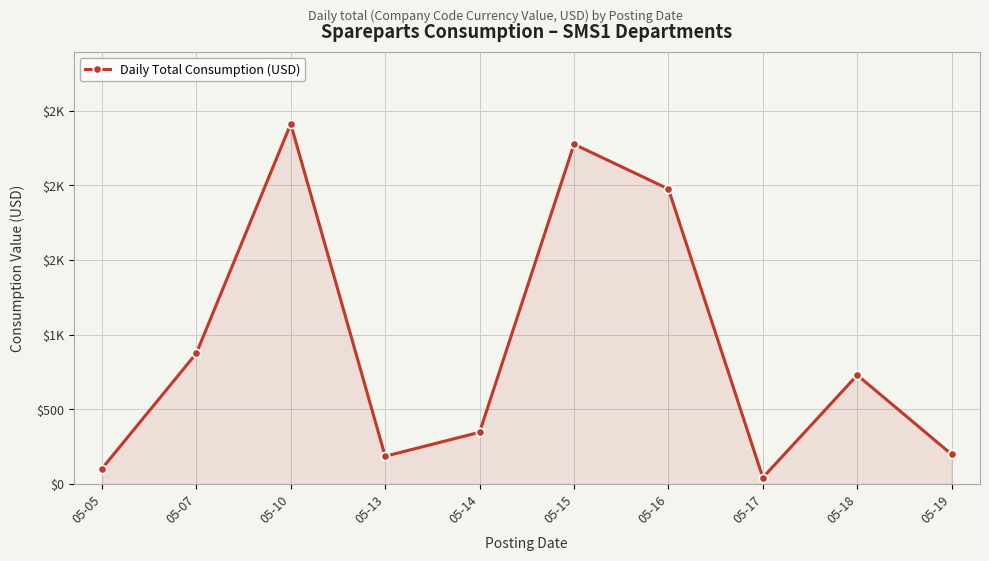

What is the sum of the values at 05-19 and 05-10?

2610.8